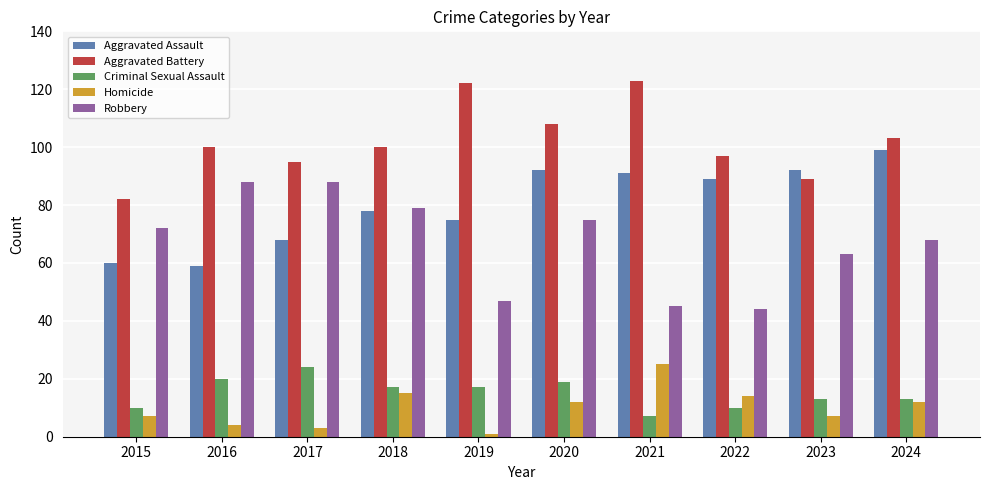

Reading left to right, what are all the values shown in this chart?

Aggravated Assault: 60	59	68	78	75	92	91	89	92	99
Aggravated Battery: 82	100	95	100	122	108	123	97	89	103
Criminal Sexual Assault: 10	20	24	17	17	19	7	10	13	13
Homicide: 7	4	3	15	1	12	25	14	7	12
Robbery: 72	88	88	79	47	75	45	44	63	68